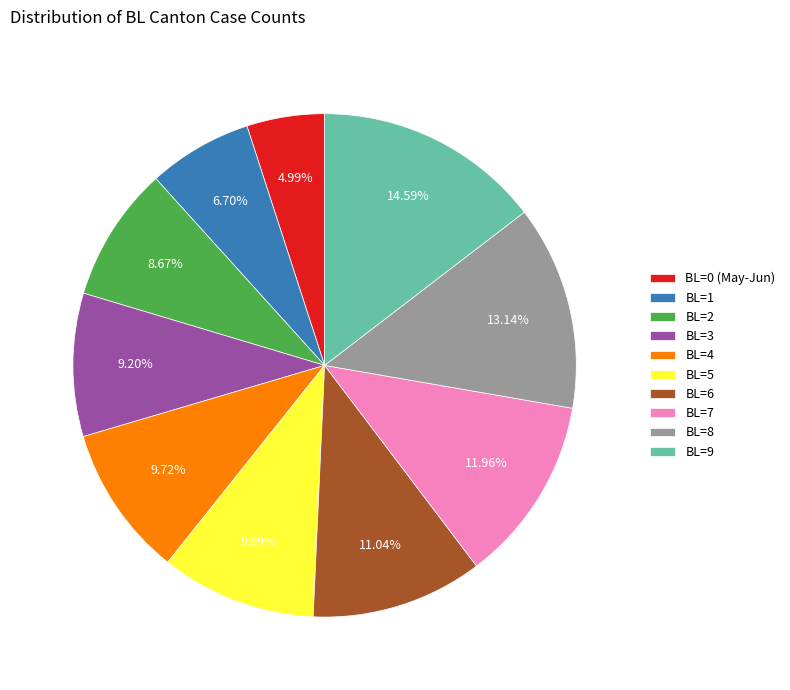

Is there a majority slice in this chart?

No